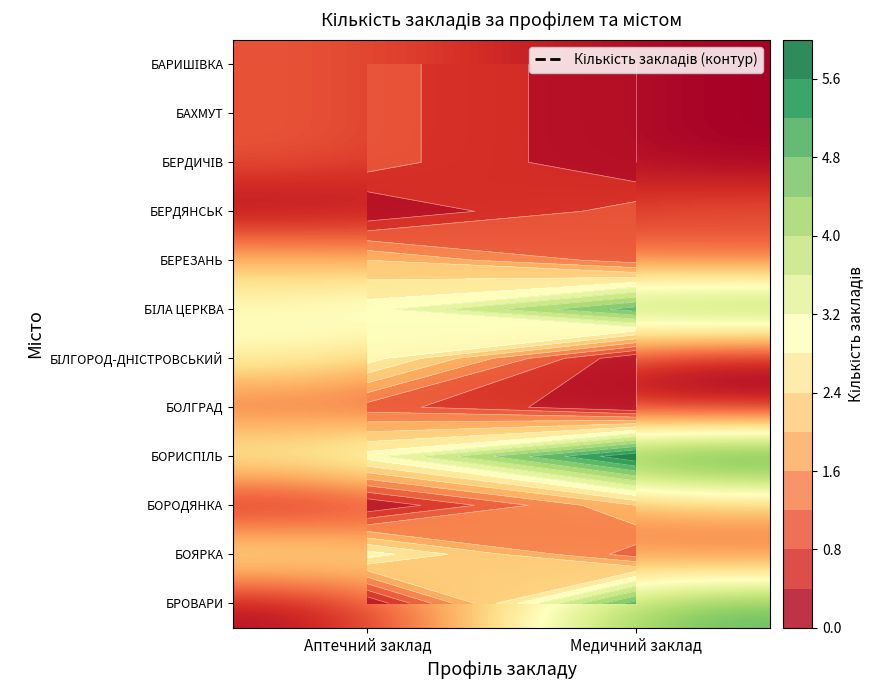

The value of БОЛГРАД at Медичний заклад is 0. True or false?

False